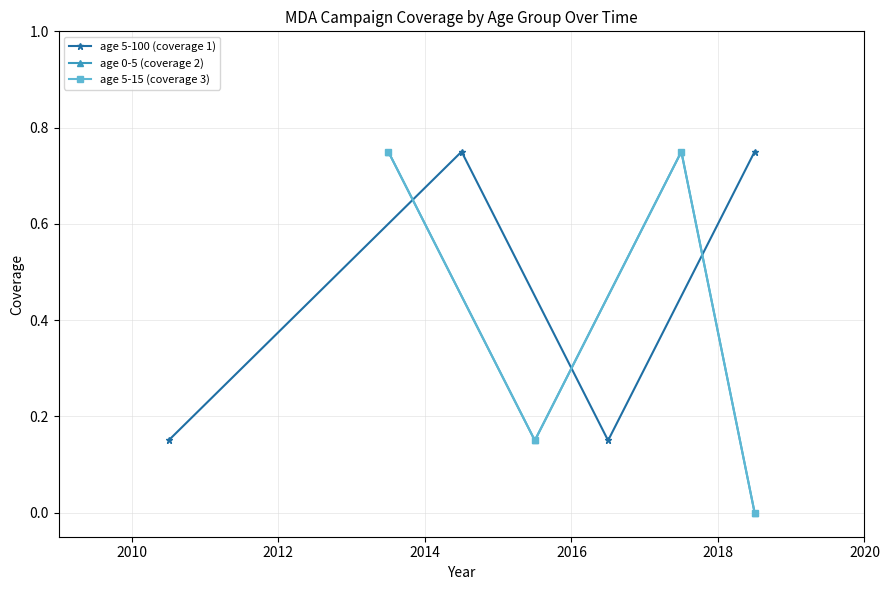

What is the difference between the maximum and minimum values in the age 0-5 (coverage 2) series?

0.8